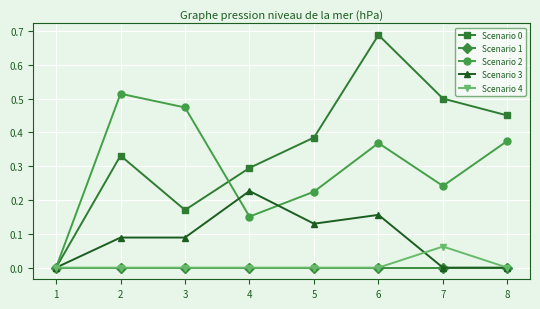

What are all the series names shown in the legend?

Scenario 0, Scenario 1, Scenario 2, Scenario 3, Scenario 4